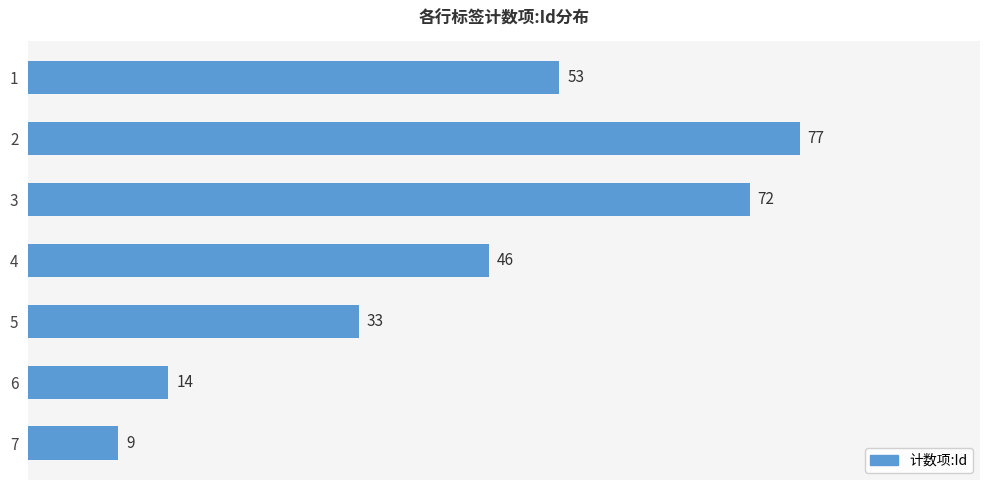

What is the change in value from 1 to 2?

+24